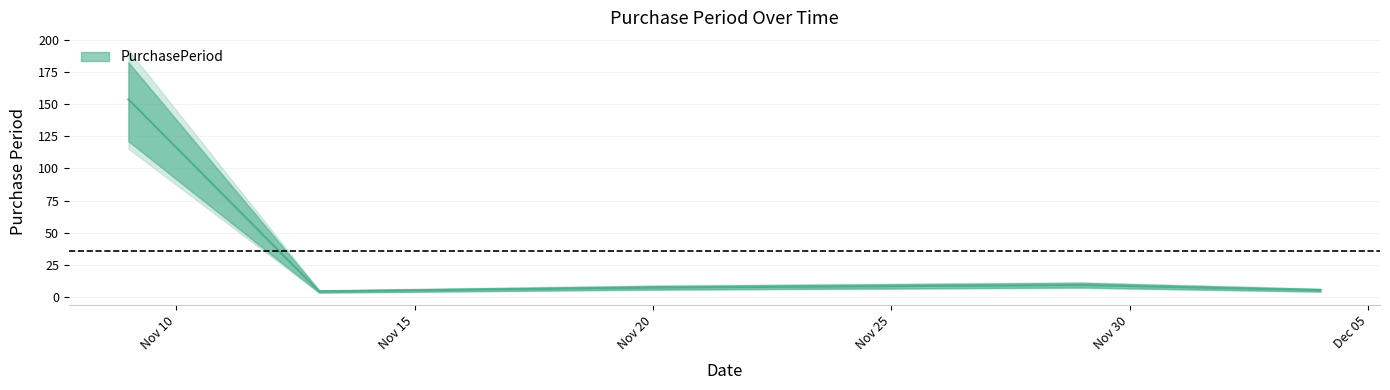

Where does the data first go above 7?

2017-11-09